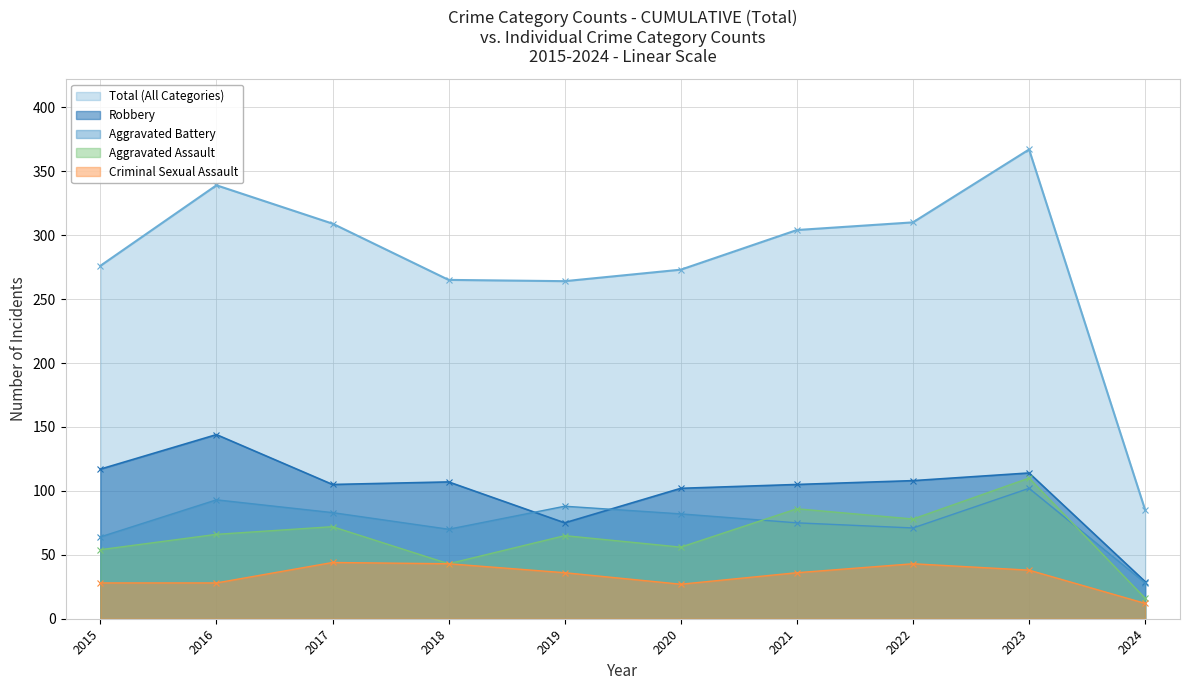

Reading right to left, extract all data points from this chart.

Aggravated Assault: 16	110	78	86	56	65	43	72	66	54
Aggravated Battery: 28	102	71	75	82	88	70	83	93	64
Criminal Sexual Assault: 12	38	43	36	27	36	43	44	28	28
Robbery: 29	114	108	105	102	75	107	105	144	117
Total: 85	367	310	304	273	264	265	309	339	276